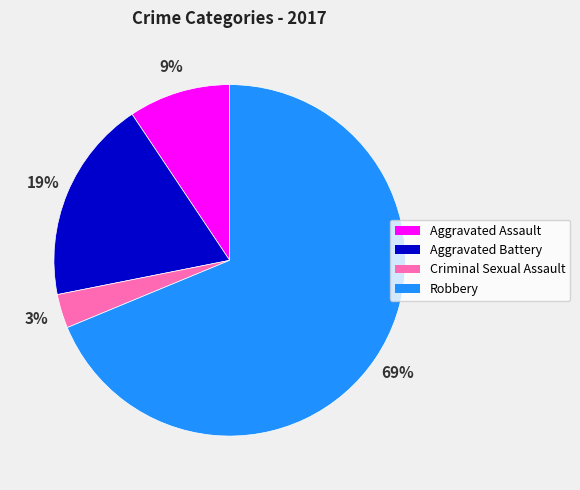

The Aggravated Battery slice represents 9% of the pie. True or false?

False